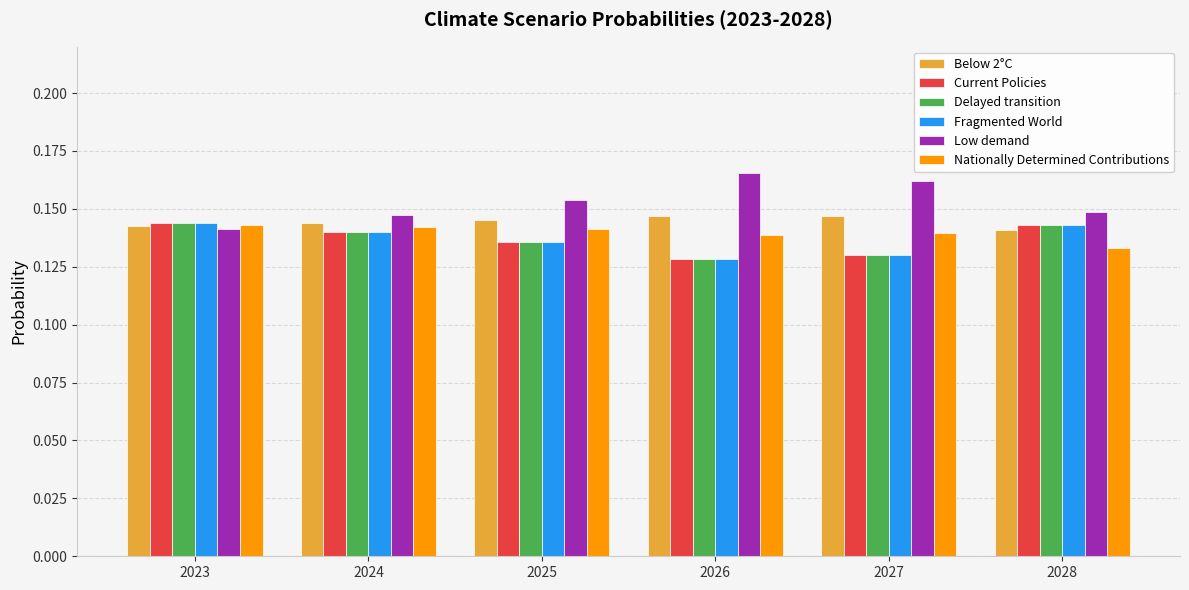

Where is Nationally Determined Contributions nearest to the value 0?

2028